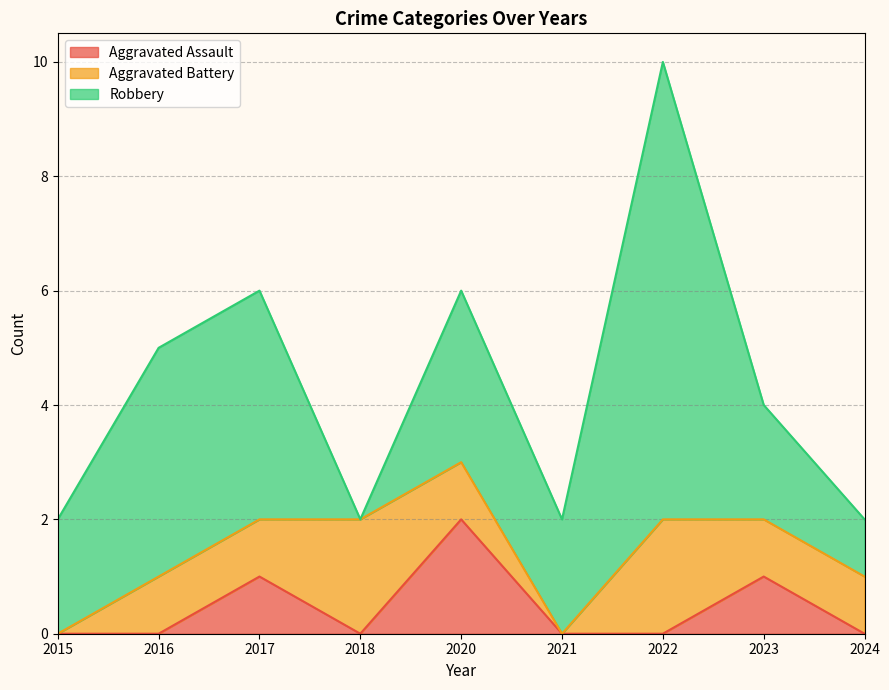

Does the chart display data point markers on the line(s)?

No